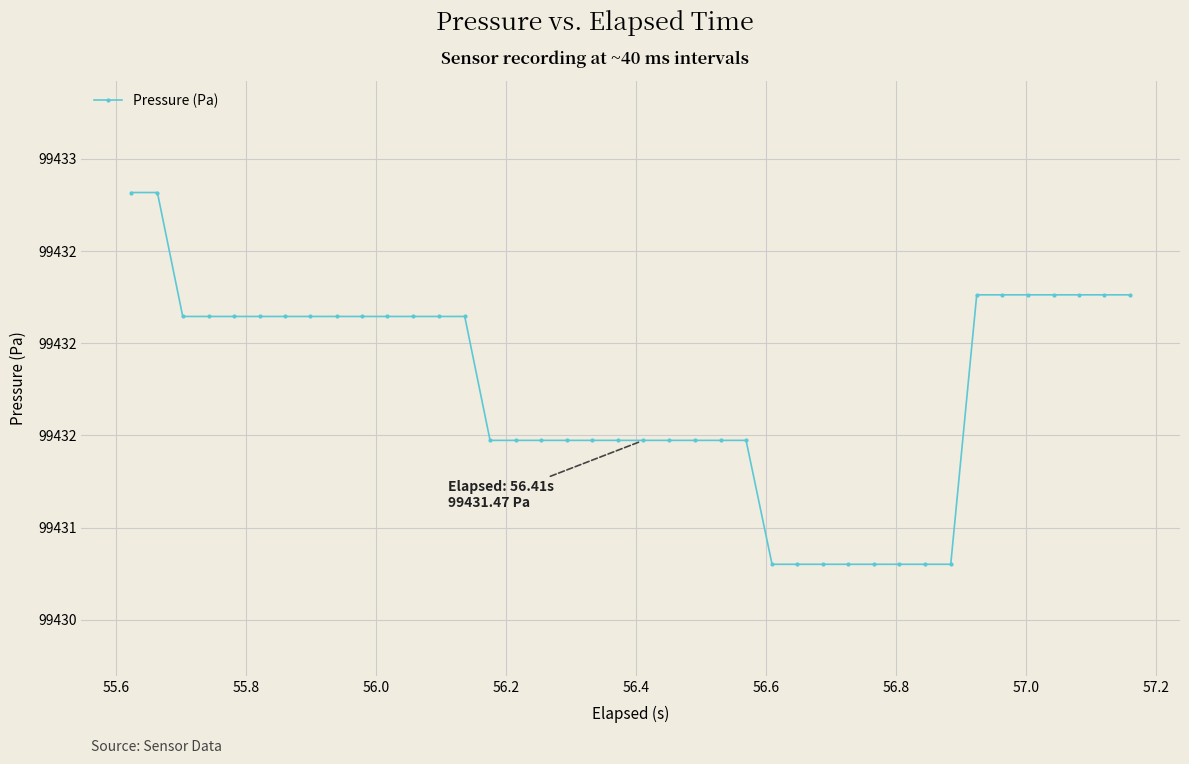

Does the chart have visible grid lines?

Yes